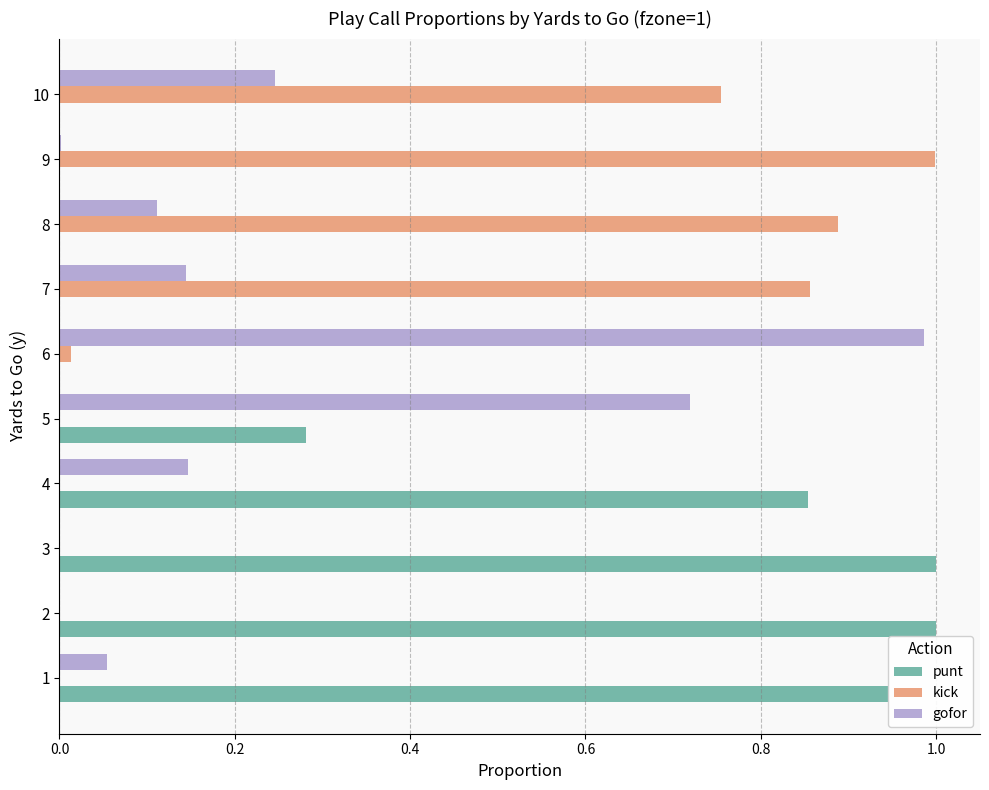

The value of gofor at 3 is 0.4. True or false?

False